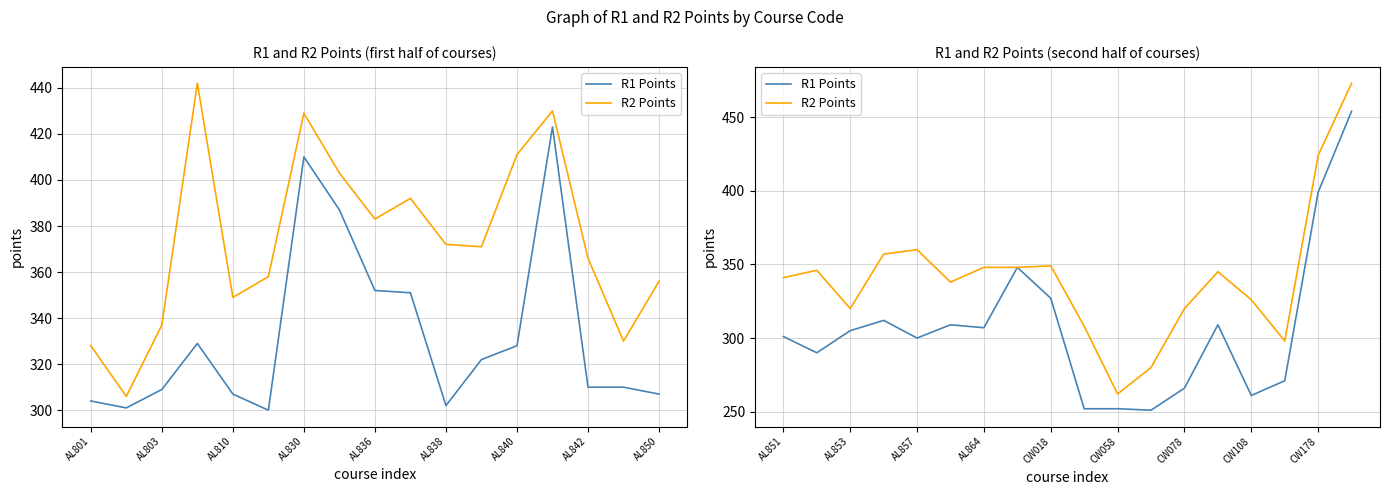

What position from the left is 15?

16